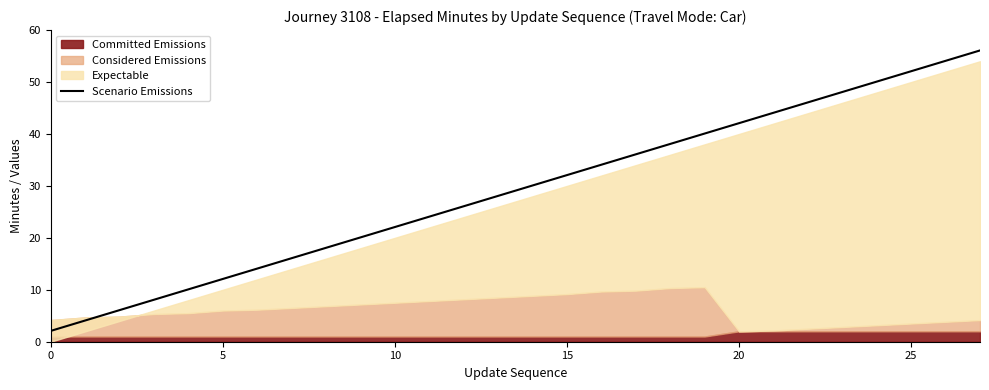

What is the difference between the maximum and minimum values?

54.0